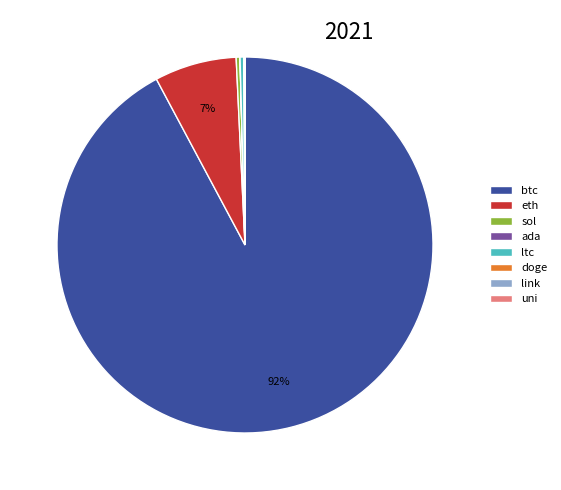

The btc slice represents 99% of the pie. True or false?

False